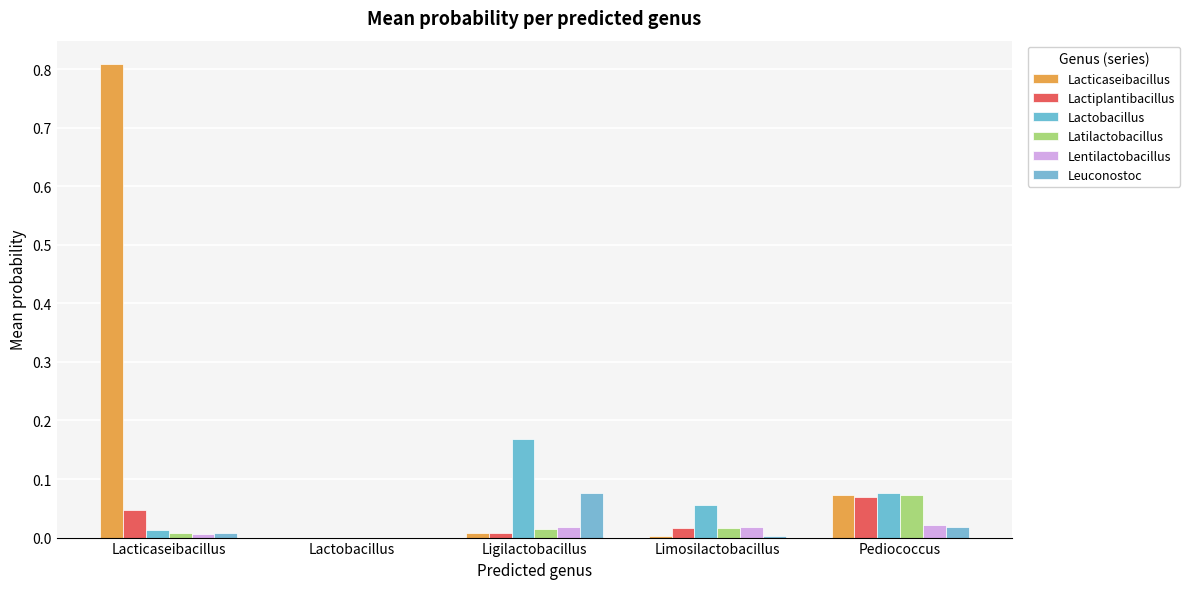

Between Ligilactobacillus and Lactobacillus, which is larger?

Ligilactobacillus